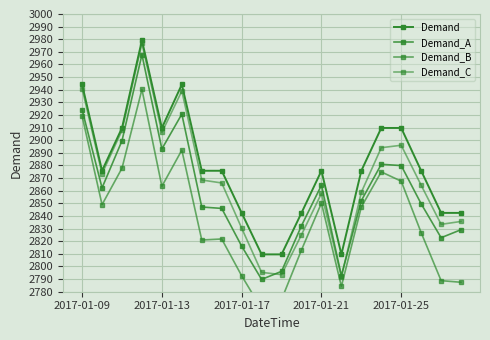

True or false: Demand_A has more than 1 points higher than both neighbors.

True